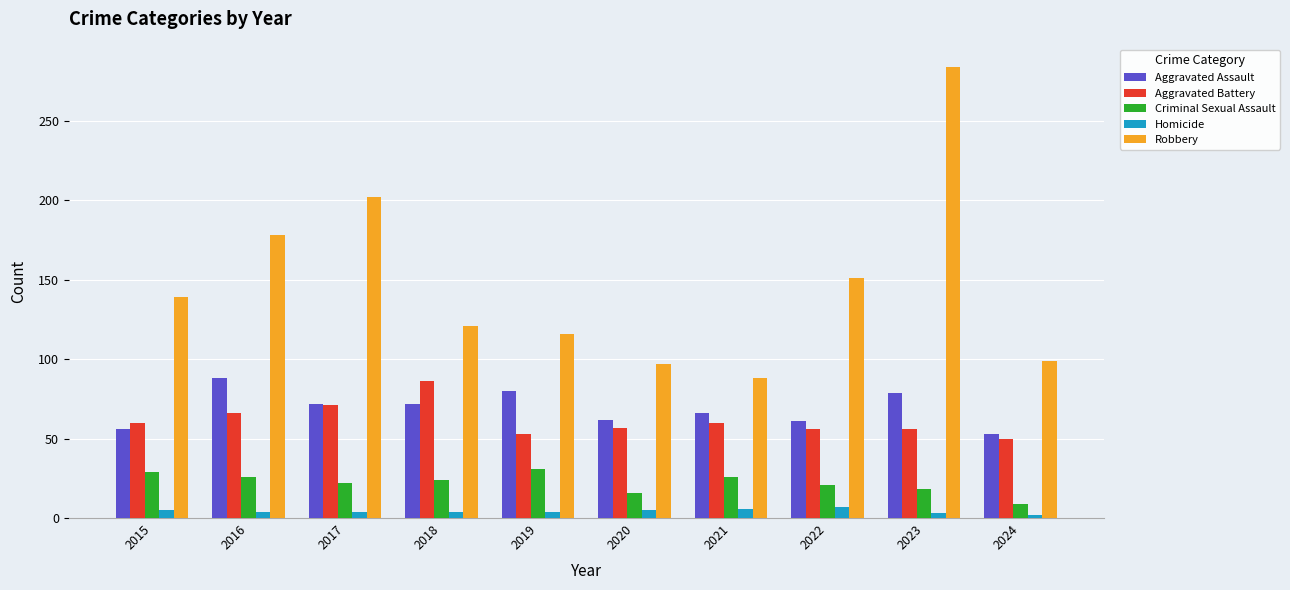

Which label corresponds to the largest value in the chart?

2023